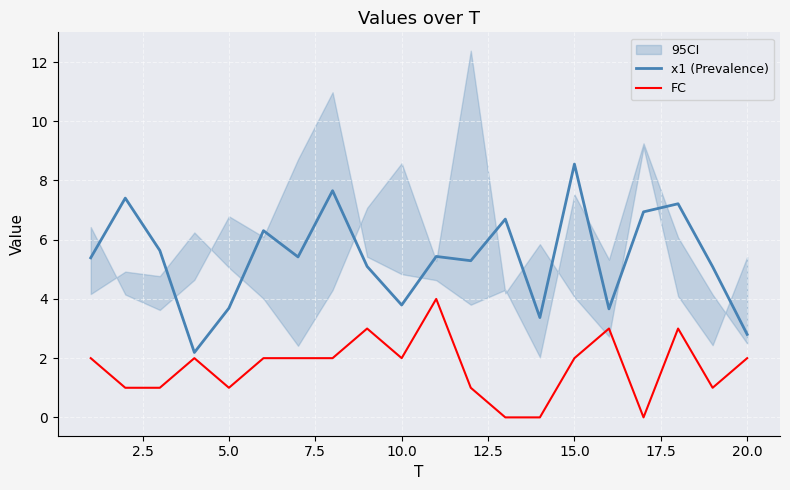

Count the number of categories in the chart.

20